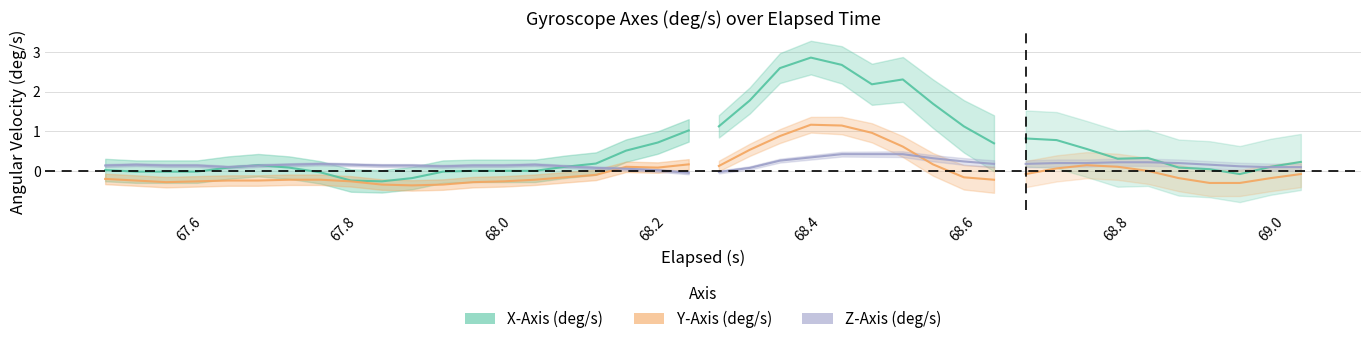

How many negative values are there?

8